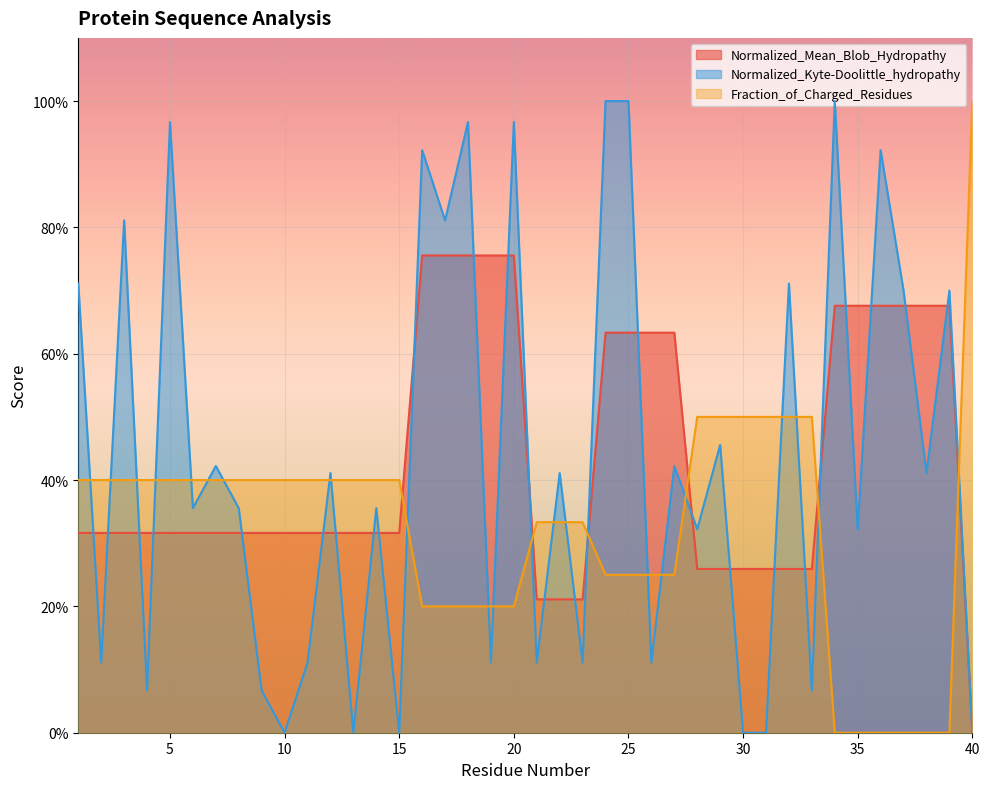

Count the Normalized_Mean_Blob_Hydropathy values in the range 0 to 1.

40